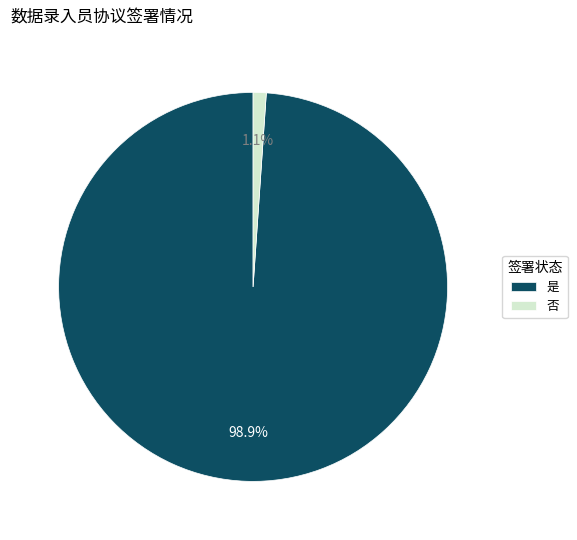

Rank the categories by value from highest to lowest.

是, 否